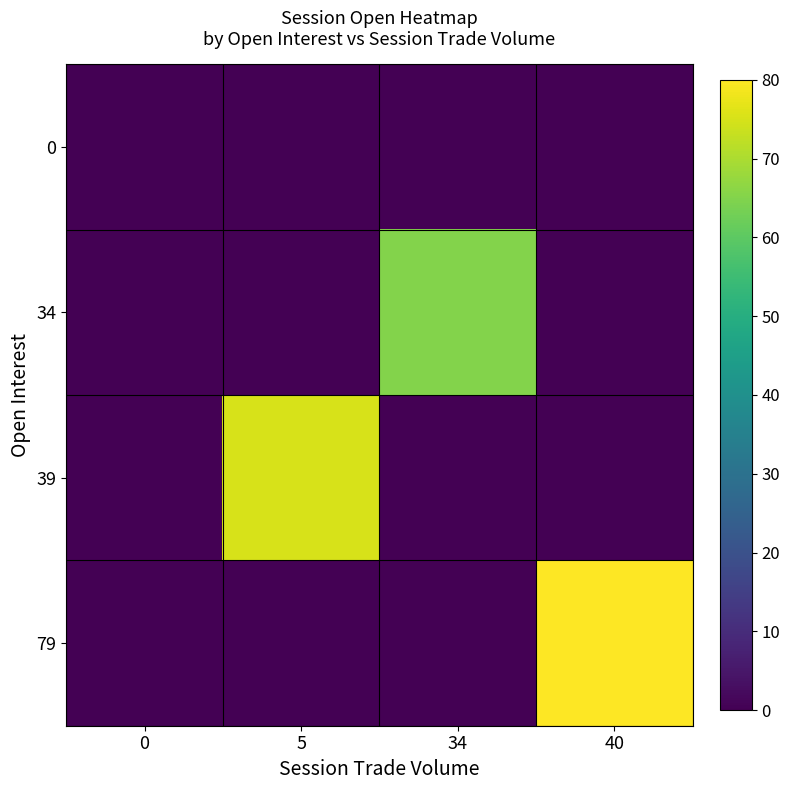

Reading left to right, what are all the values shown in this chart?

0: 0=0	5=0	34=0	40=0
34: 0=0	5=0	34=65	40=0
39: 0=0	5=75	34=0	40=0
79: 0=0	5=0	34=0	40=80